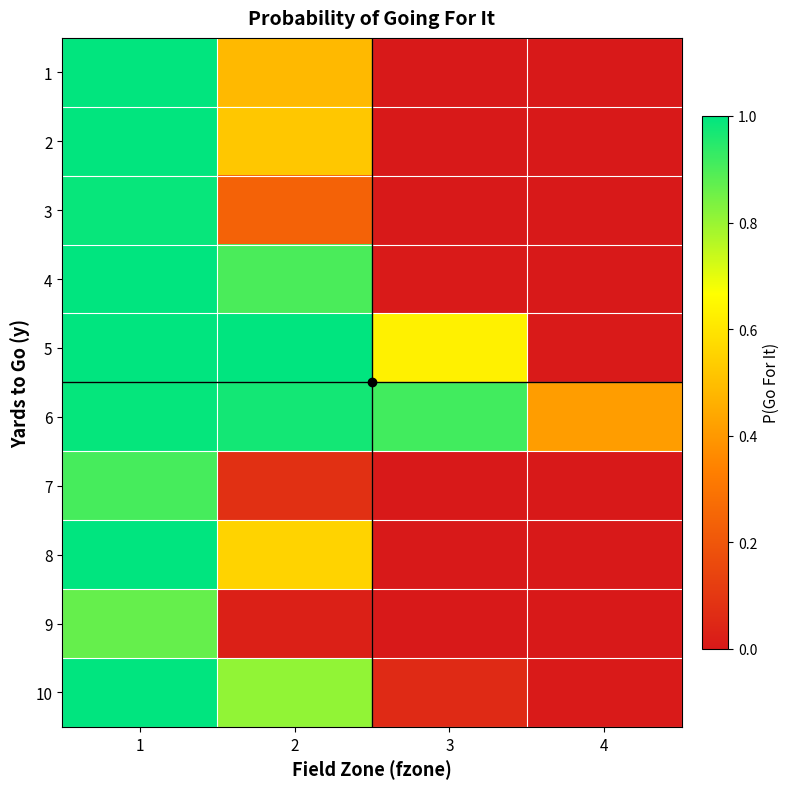

What is the difference between the highest and lowest values at 2?

1.0